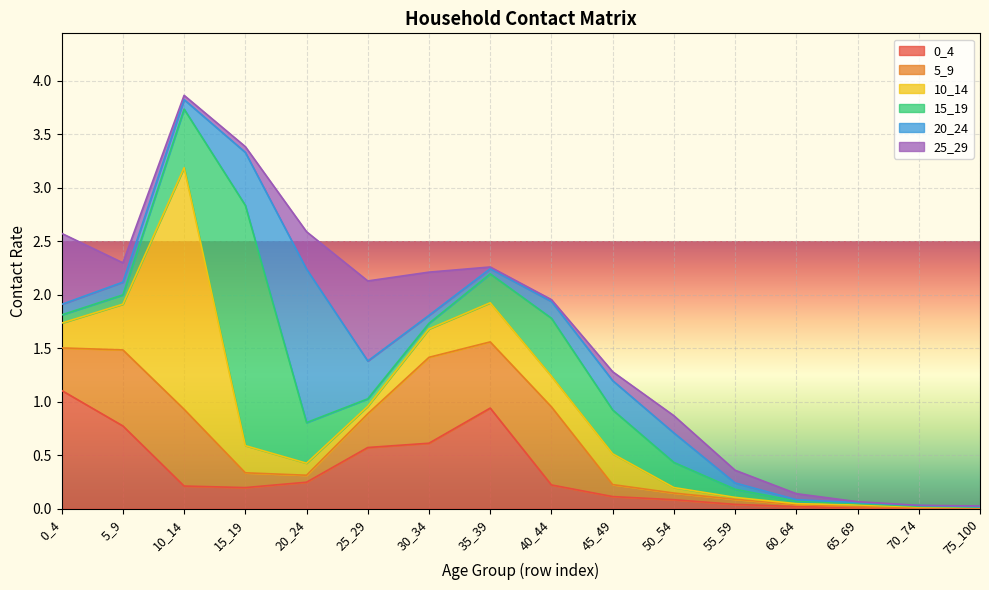

How many interior local valleys does the 0_4 series have?

2